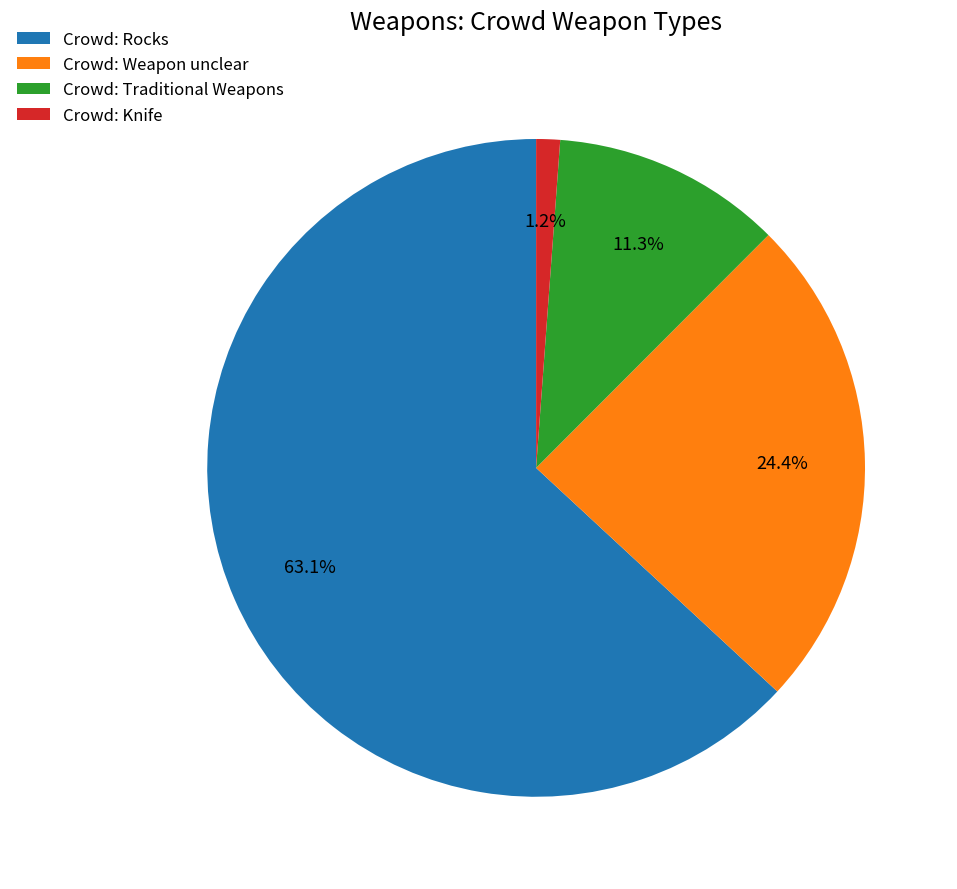

Is there any slice that represents more than half of the pie?

Yes